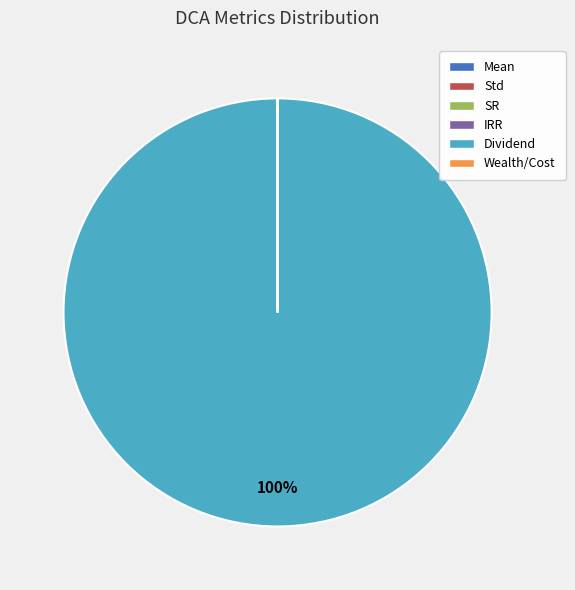

Which slice represents more than half of the pie?

Dividend